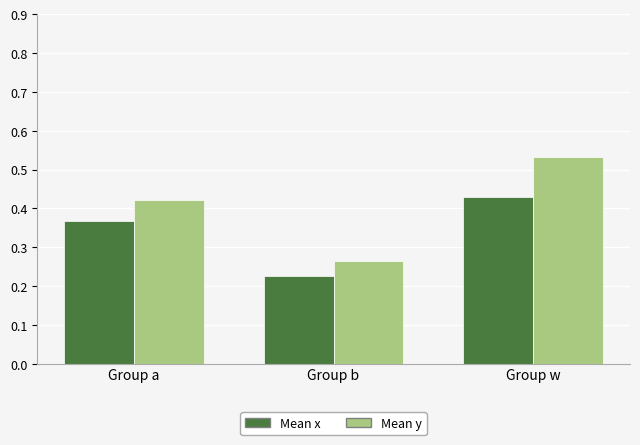

Count the number of data series in this chart.

2